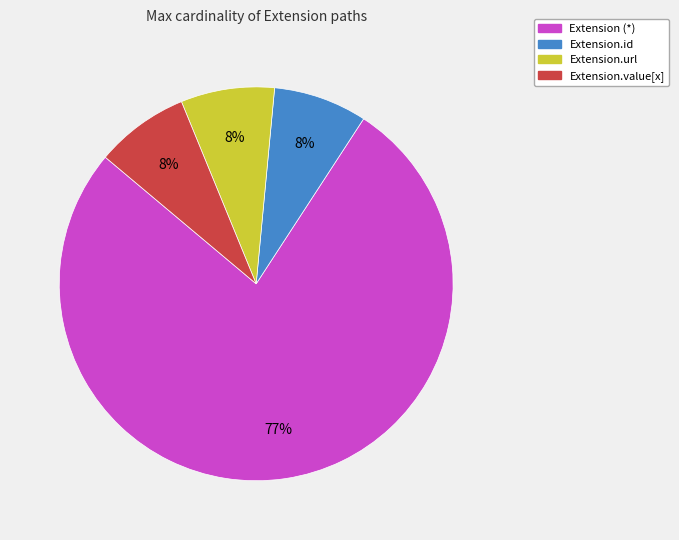

Is there a majority slice in this chart?

Yes